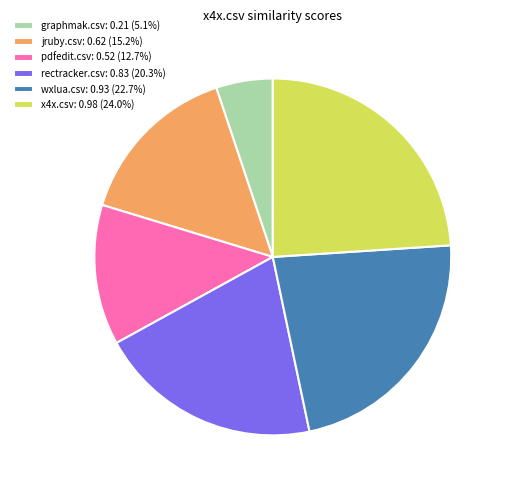

Is there a majority slice in this chart?

No